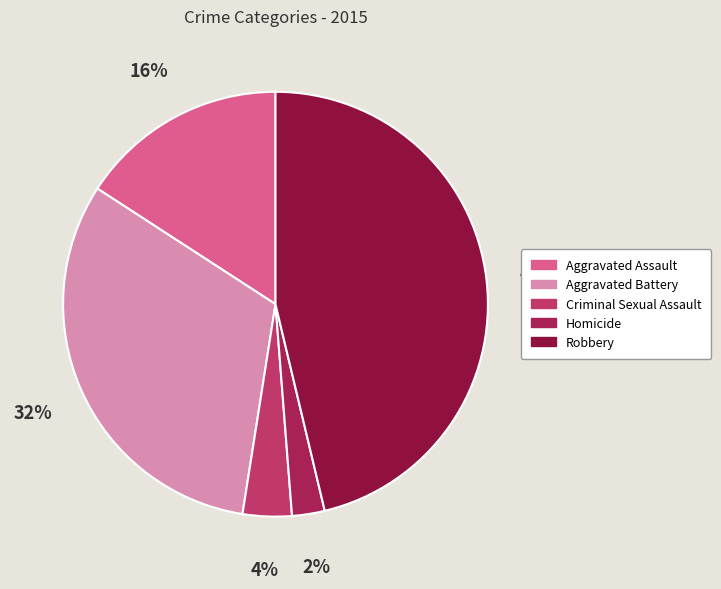

Do Aggravated Assault and Robbery together represent more than half of the pie?

Yes